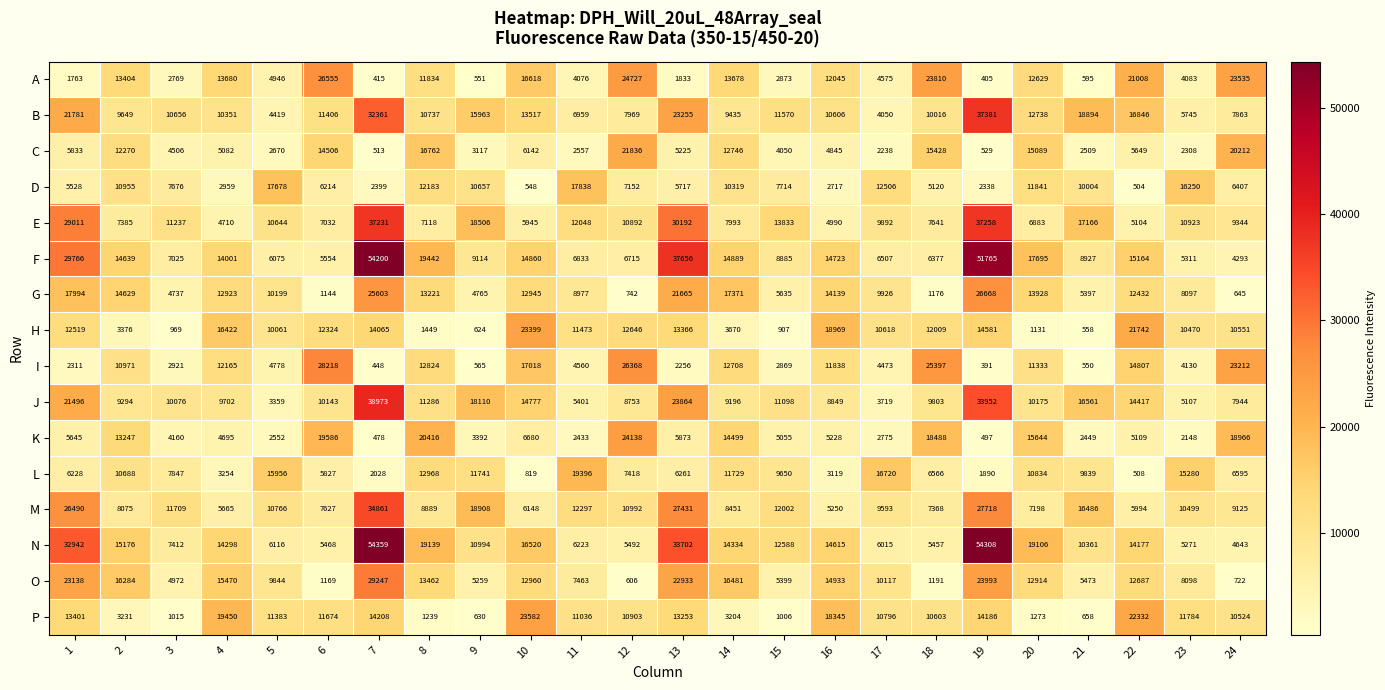

Where is H nearest to the value 11978?

18